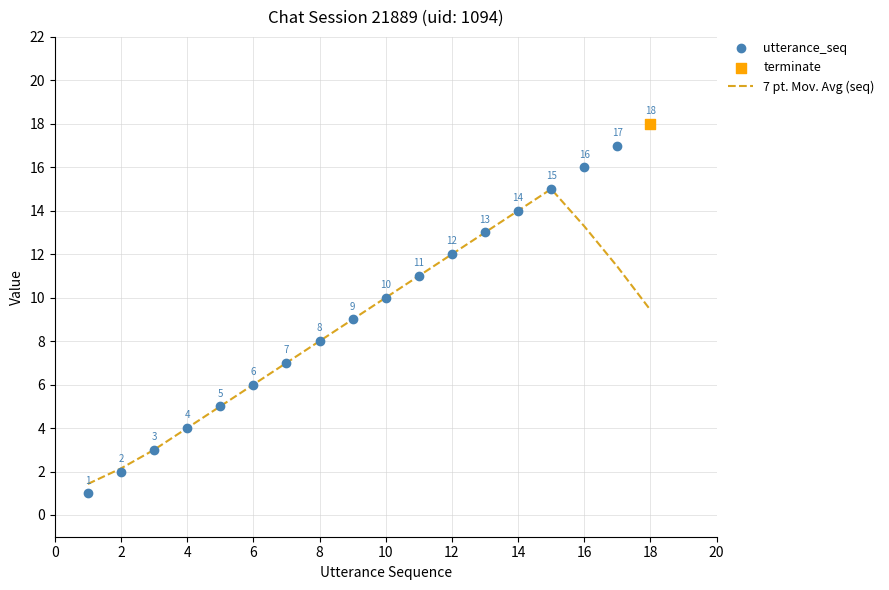

Which series has the largest total across all categories?

utterance_seq